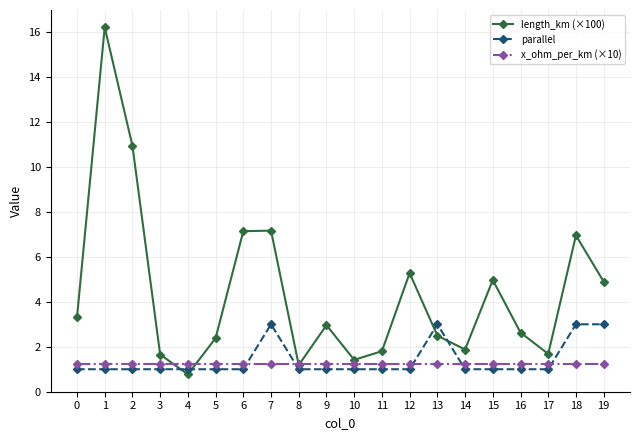

What value does the length_km (×100) series have at 0?

3.3